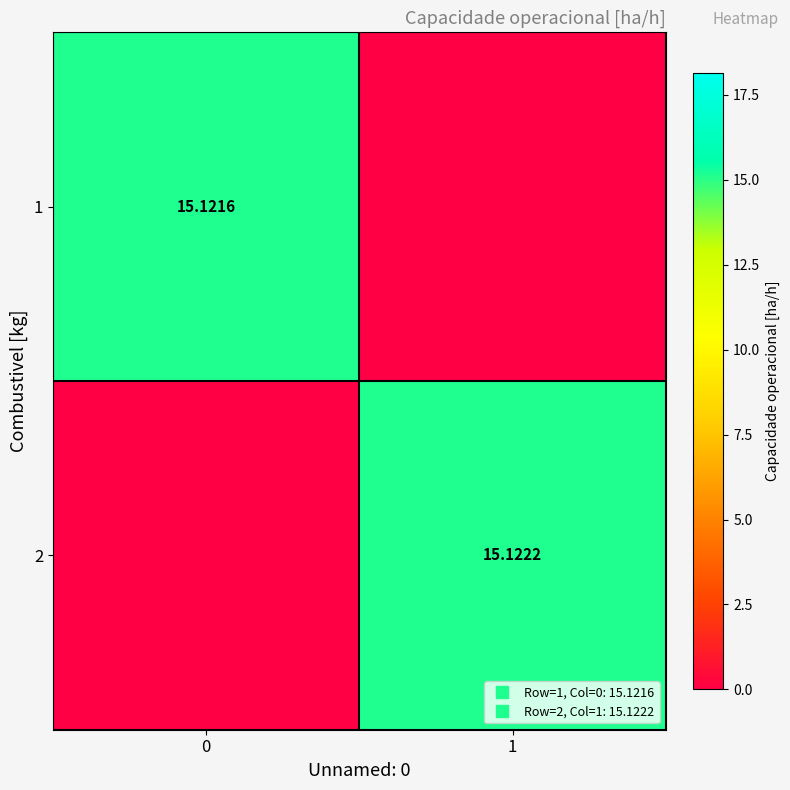

At how many categories does at least one series exceed 6?

2